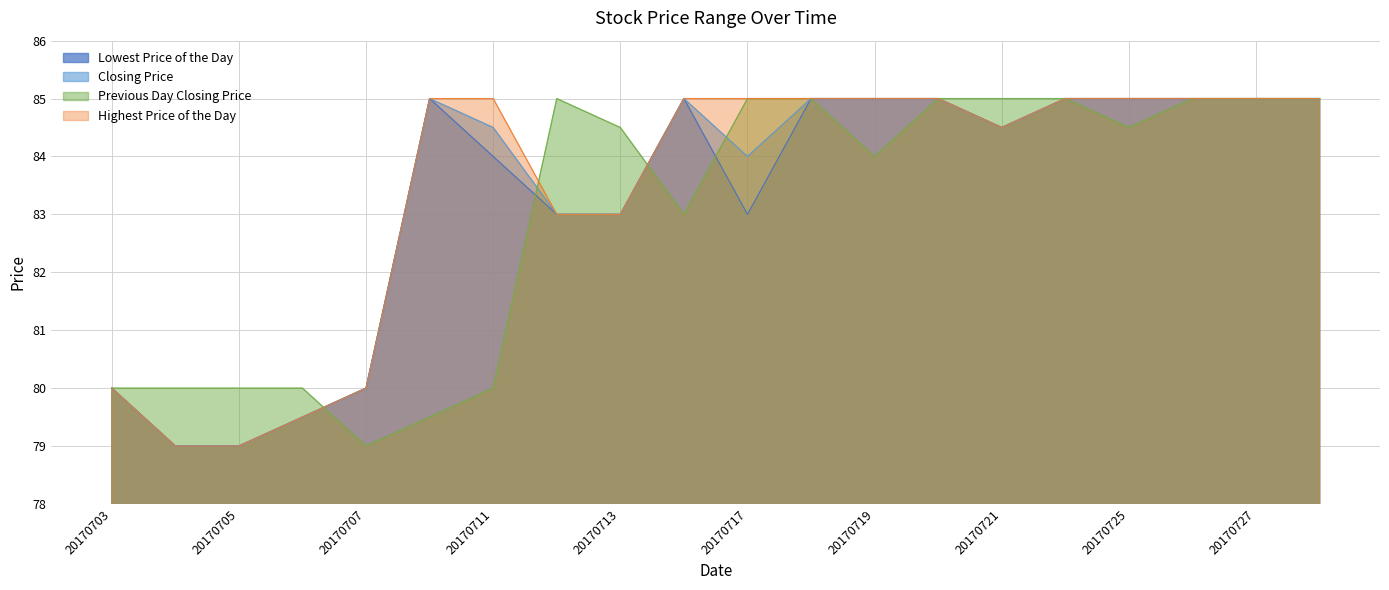

True or false: Lowest Price of the Day has a value of 49.7 at 20170711.

False